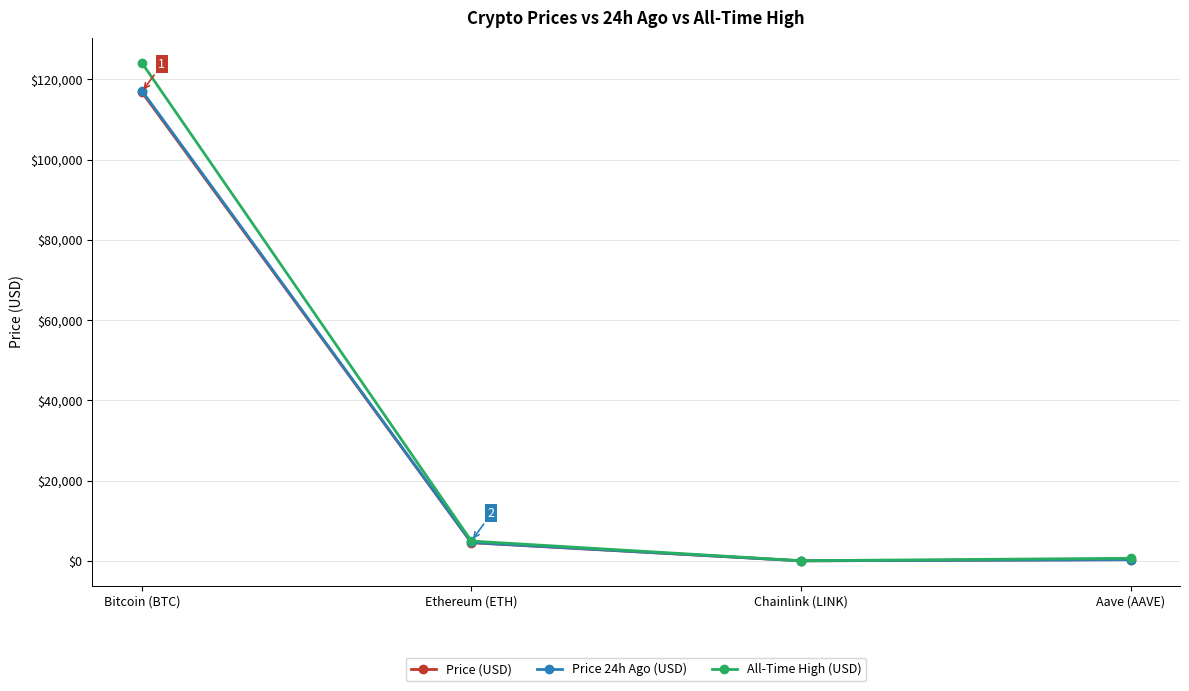

Which series has the widest spread of values?

All-Time High (USD)